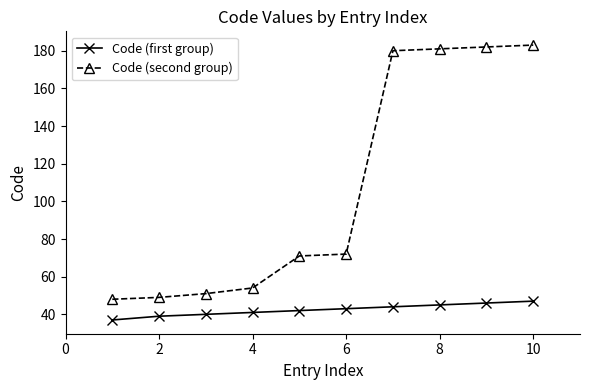

True or false: Code (first group) and Code (second group) intersect in this chart.

False